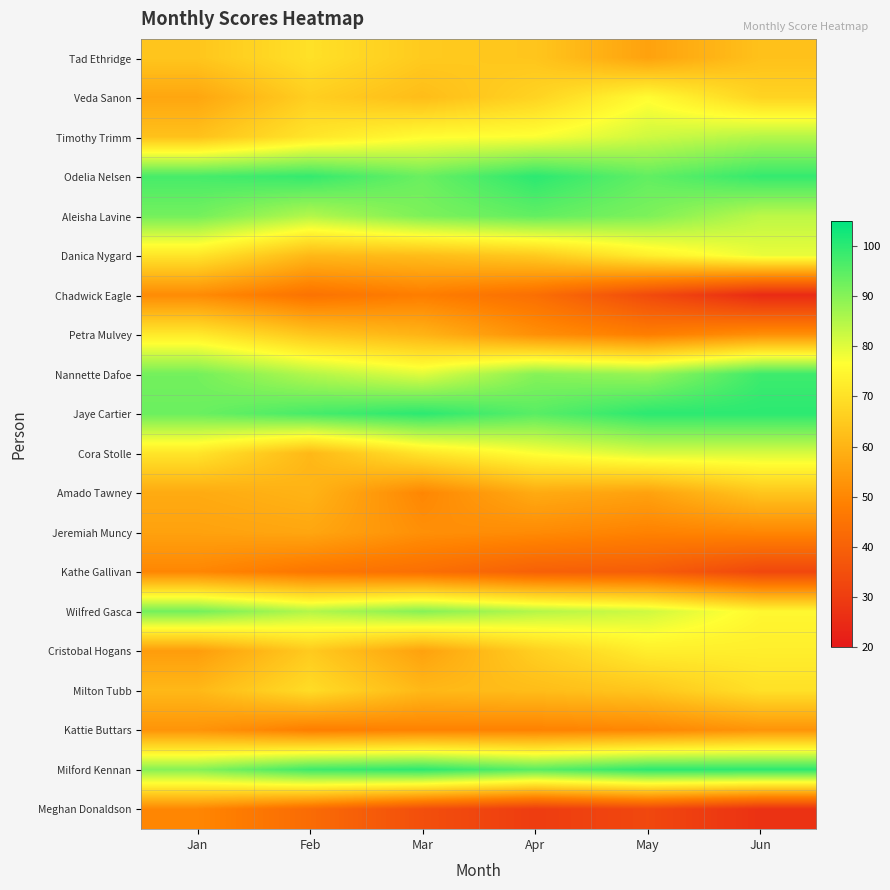

Which series has the largest total across all categories?

Jaye Cartier